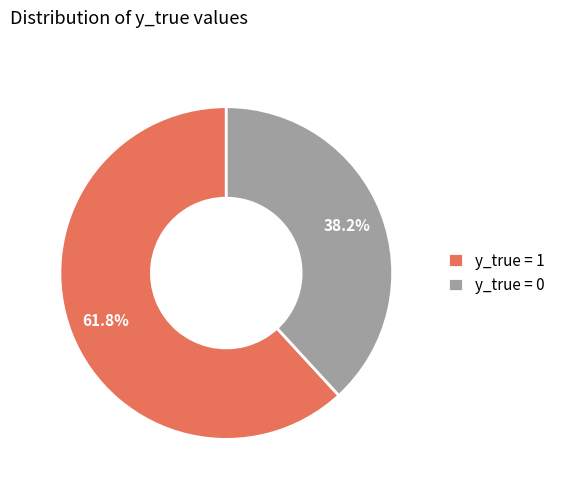

Which has a higher value, y_true = 0 or y_true = 1?

y_true = 1